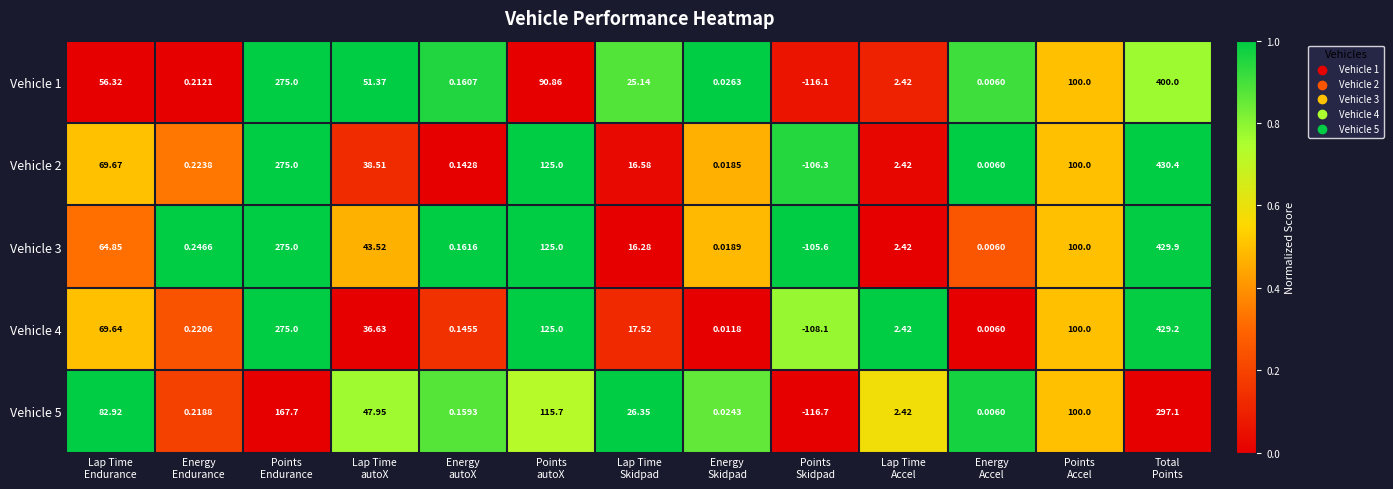

How many distinct data groups are displayed?

5